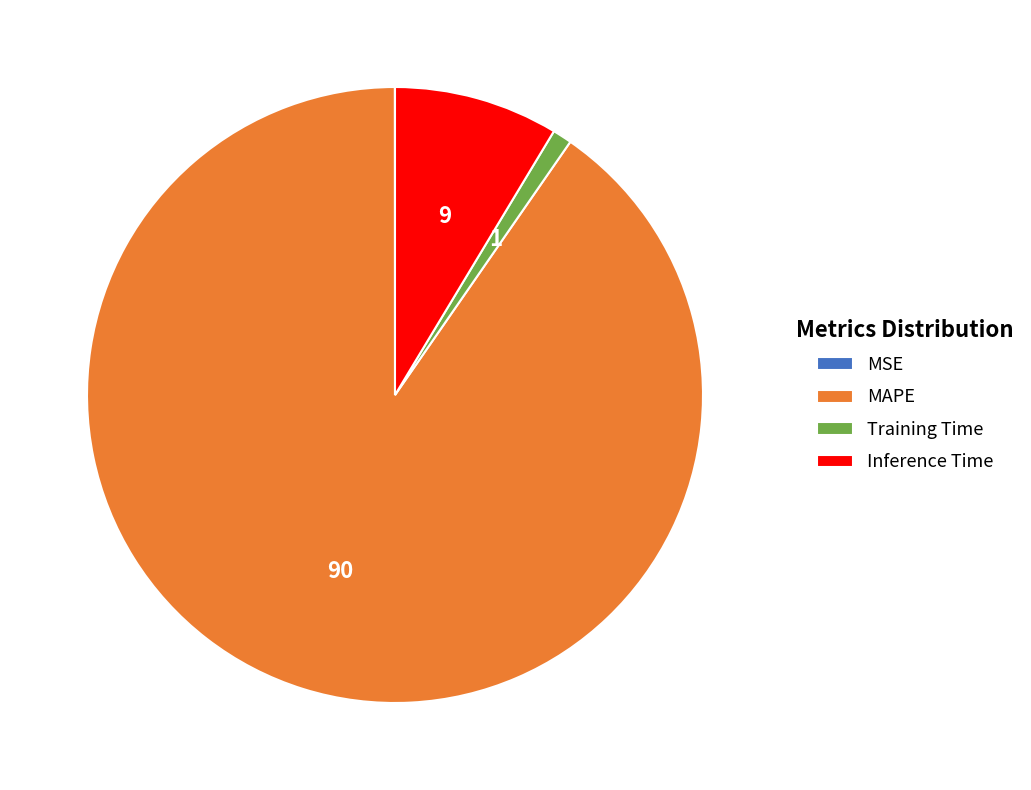

Which category has the biggest portion of the pie?

MAPE